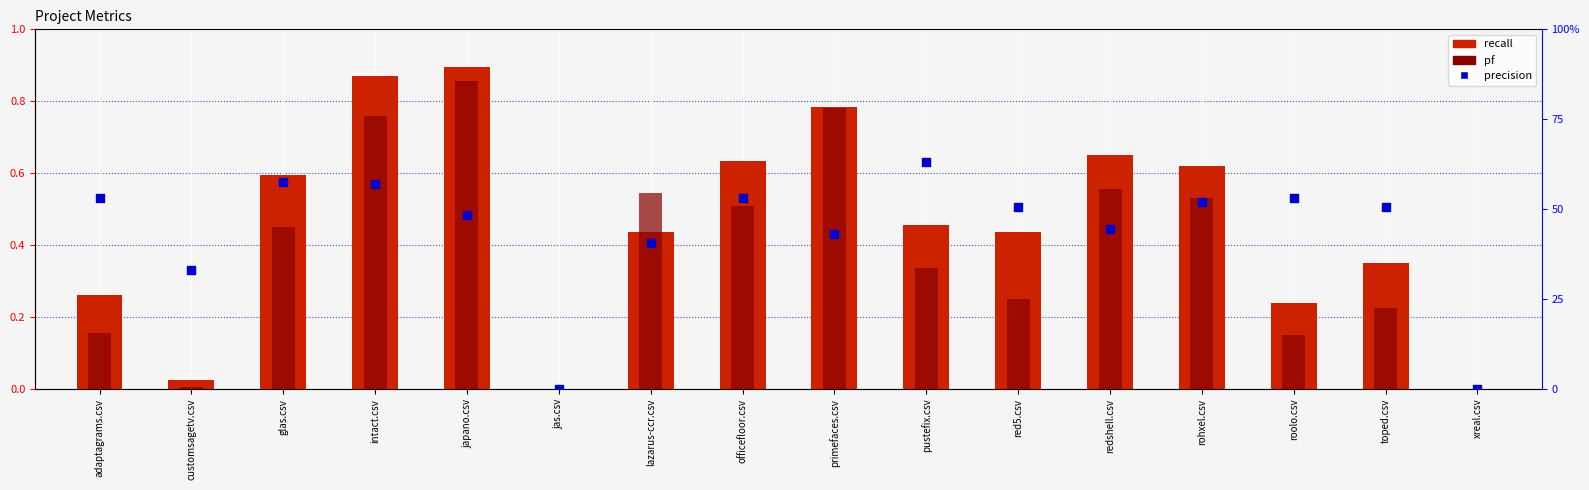

Which series contains the highest Y value?

recall